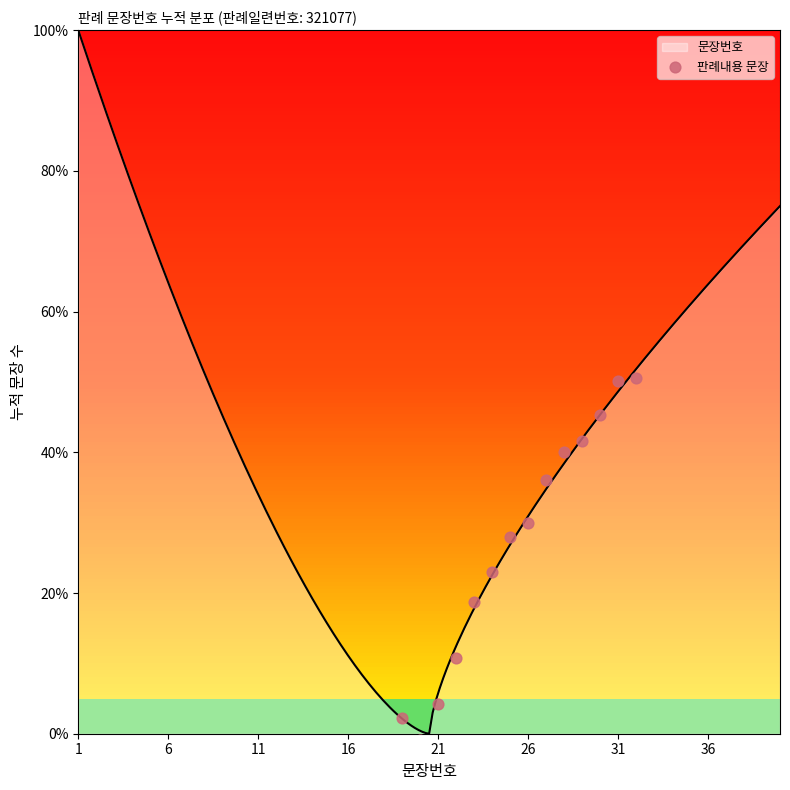

What is the change in value from 26 to 9?

+17.0